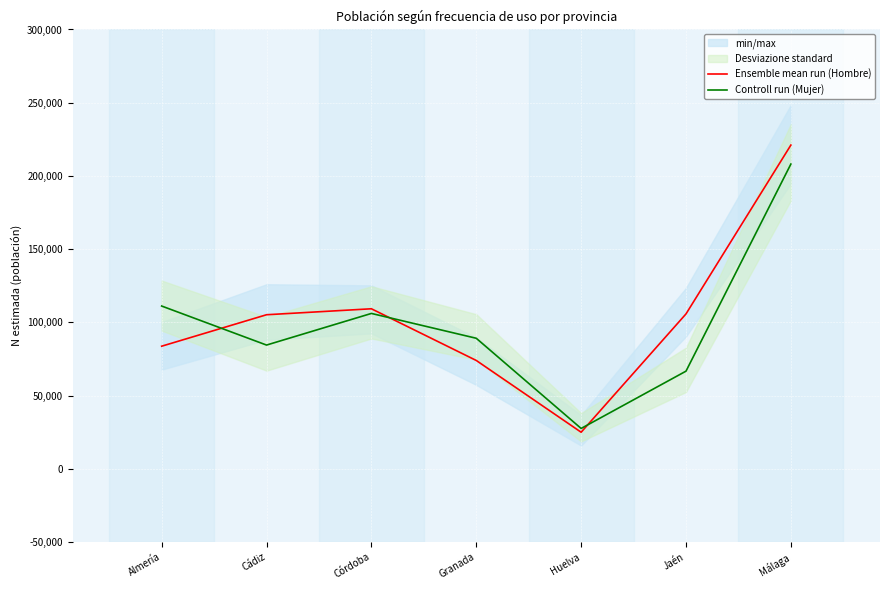

List the series in order of their peak value, lowest first.

Controll run (Mujer), Ensemble mean run (Hombre)